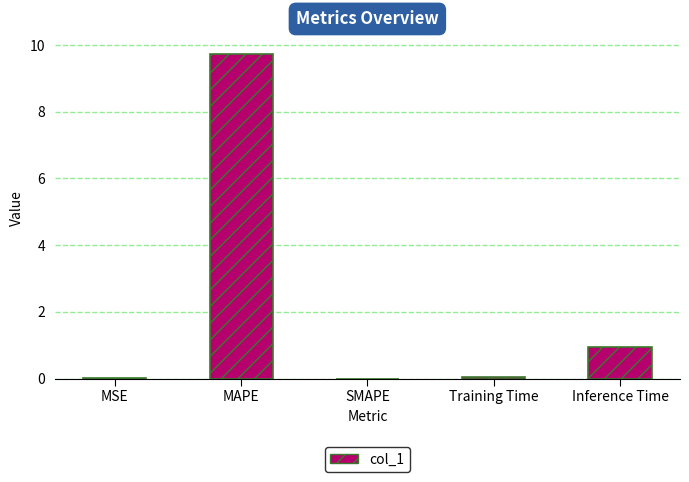

What is the maximum value shown in the chart?

9.7